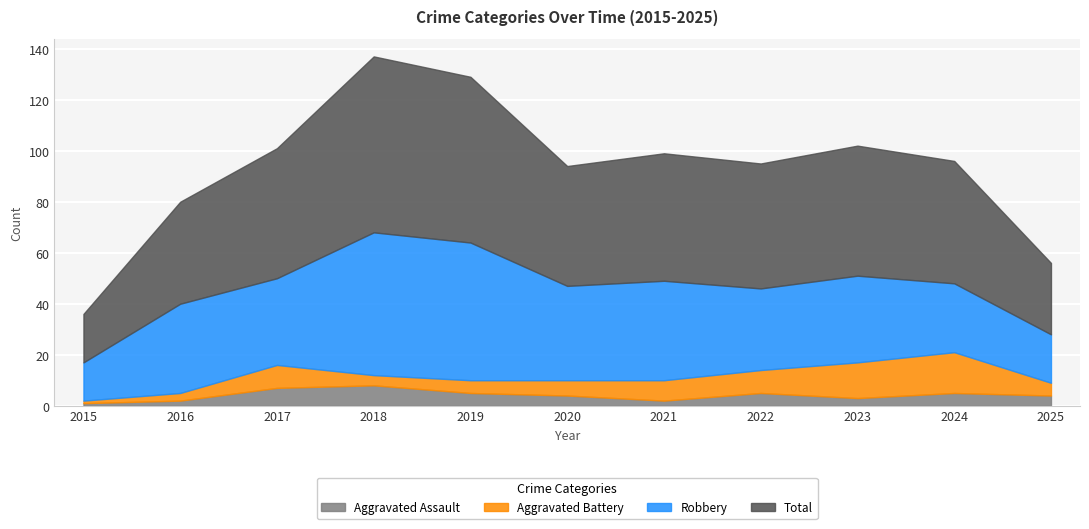

At which category does Aggravated Battery reach its first local valley?

2018